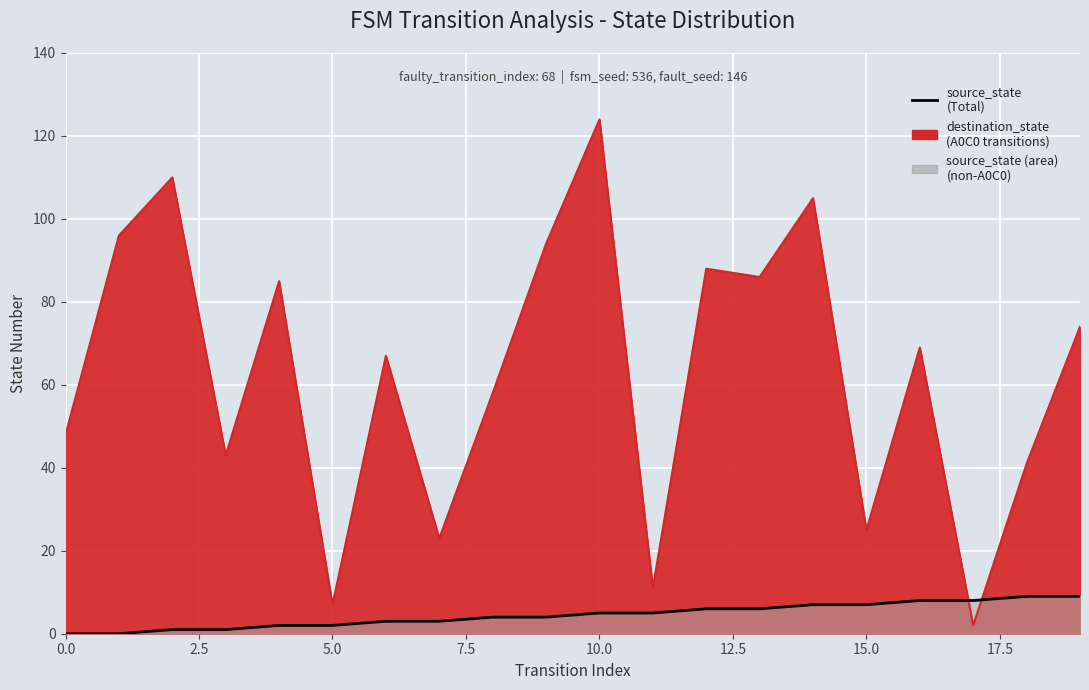

True or false: the data shows 2 at 15.0.

False